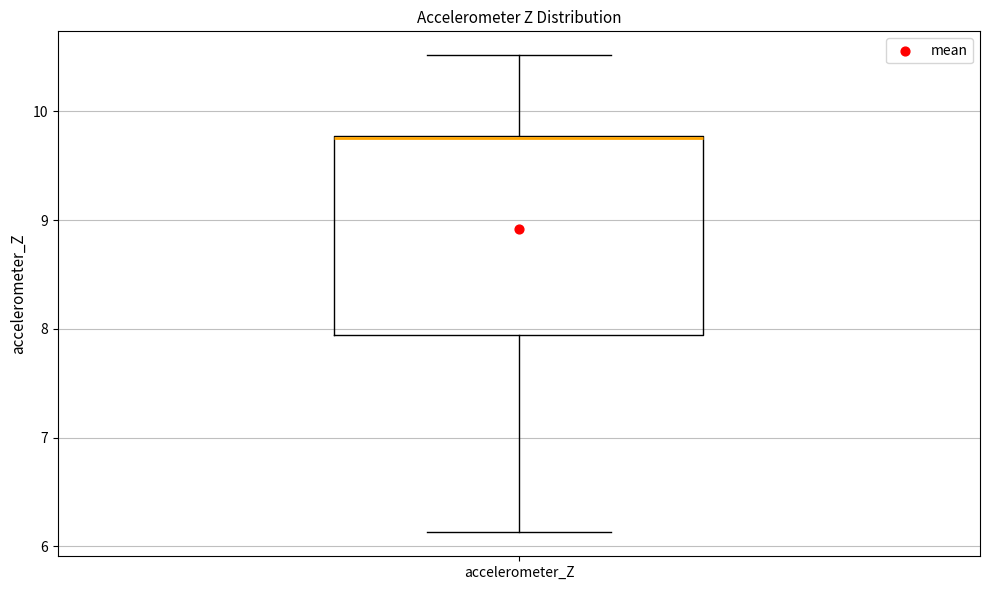

Transcribe this box plot: give where the median line is, the range the box spans, and where the two whiskers end, as read against the y-axis. The values are not printed on the chart, so give them approximately, as read against the axis.

median 9.8 (drawn on the box's upper edge), box 7.9 to 9.8, whiskers 6.1 to 10.5